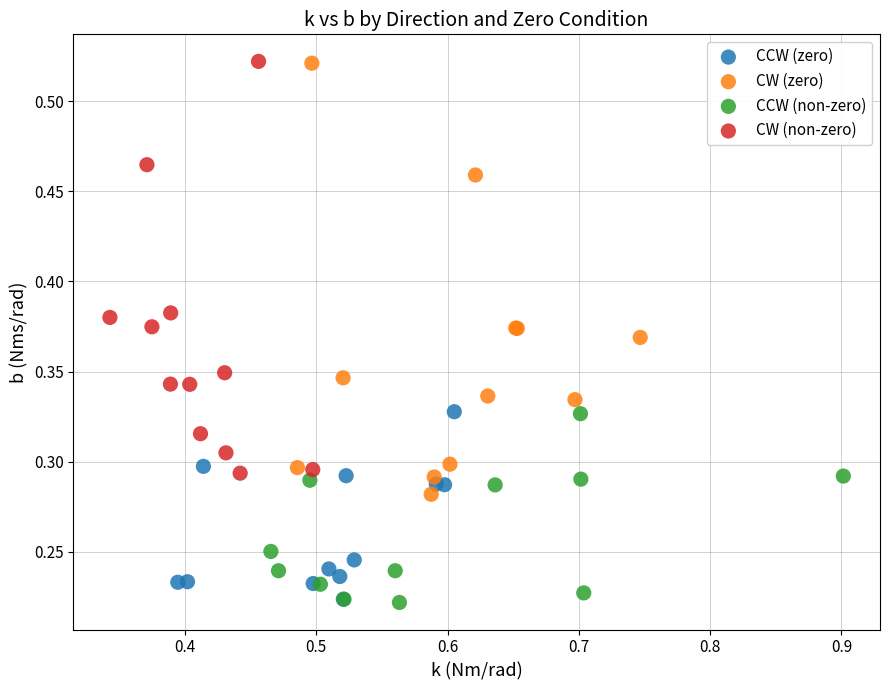

What are all the series names shown in the legend?

CCW (zero), CW (zero), CCW (non-zero), CW (non-zero)